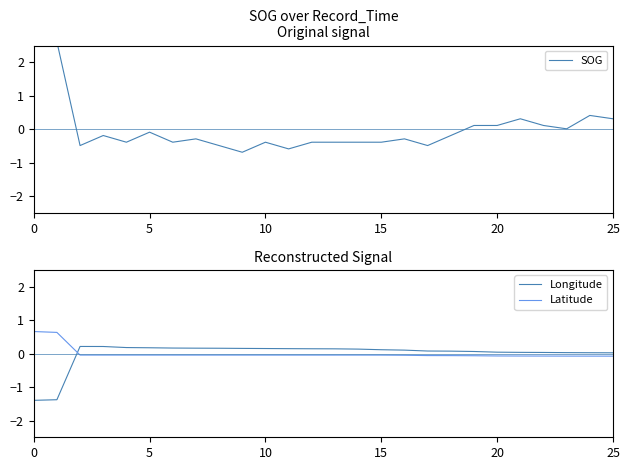

What is the total value across all series at 16?

-0.2